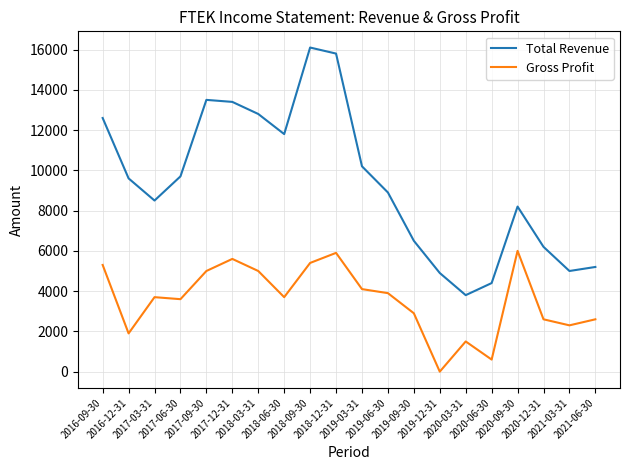

What is the sum of the Total Revenue values at 2019-03-31 and 2021-03-31?

15200